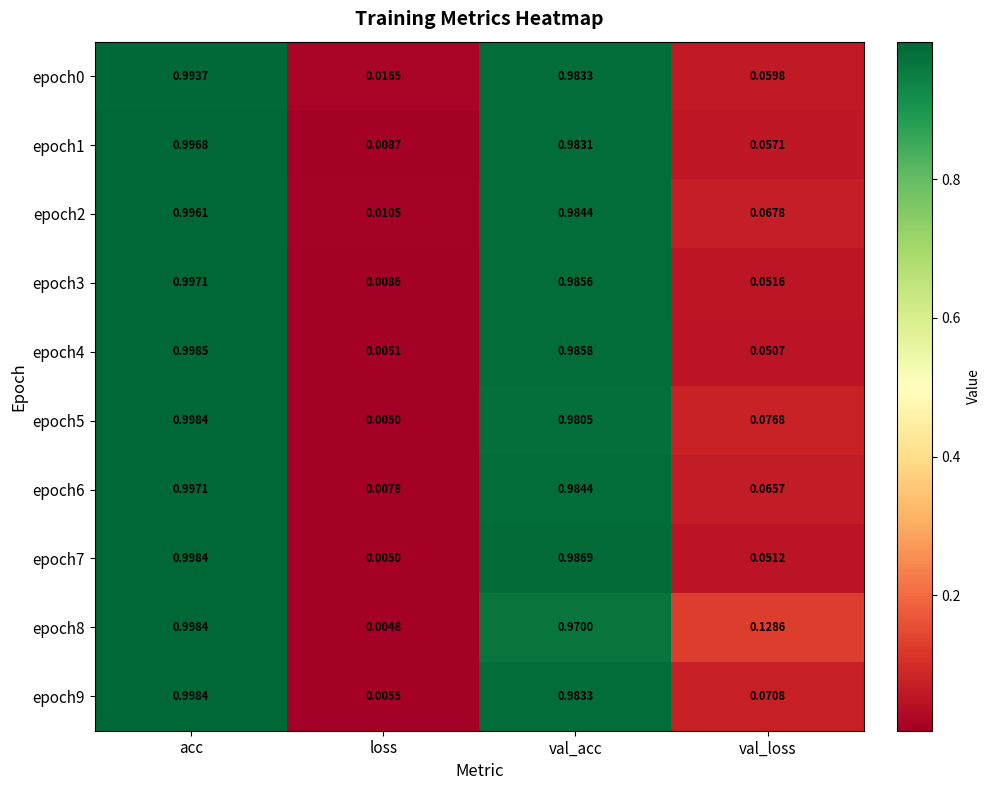

At which category is the sum across all series the highest?

acc